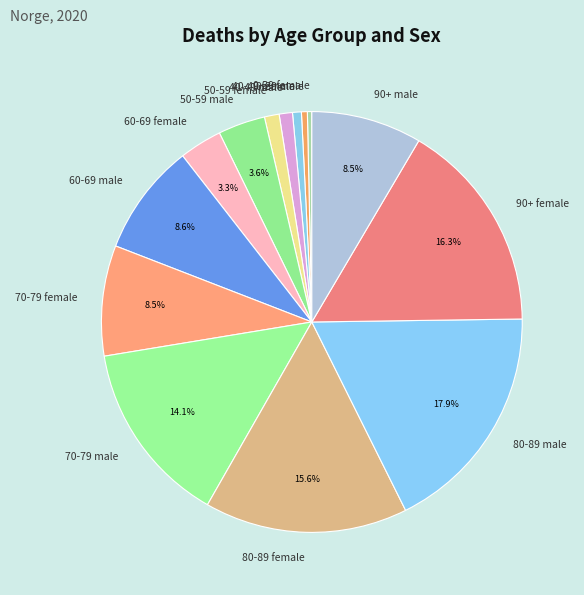

Do 50-59 female and 40-49 female together represent more than half of the pie?

No